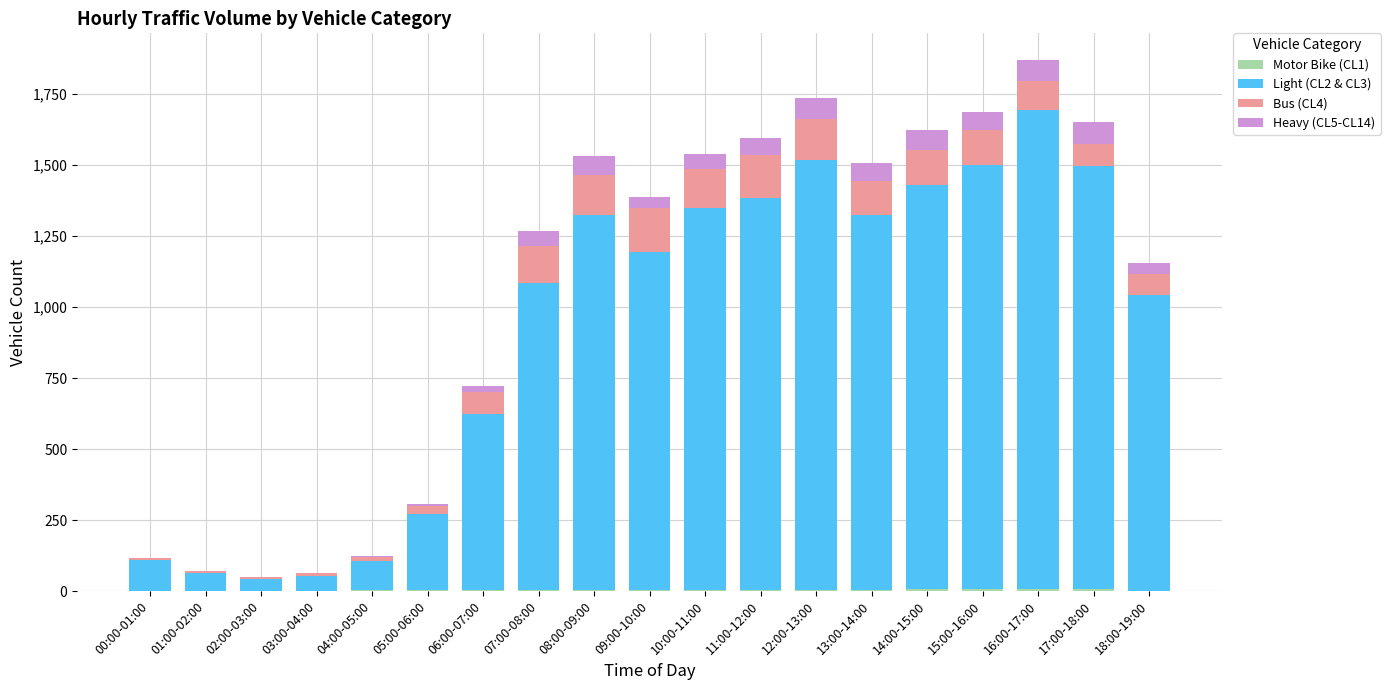

Are the bars grouped side by side (vs. stacked)?

No